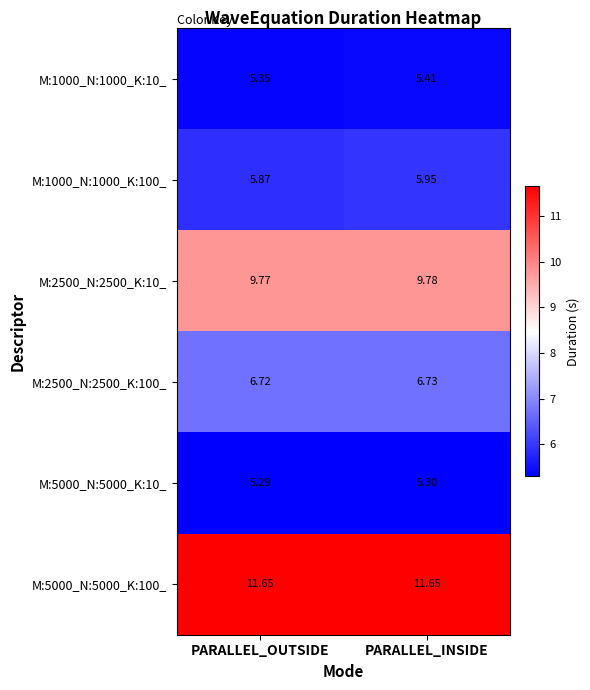

Count the number of categories in the chart.

2